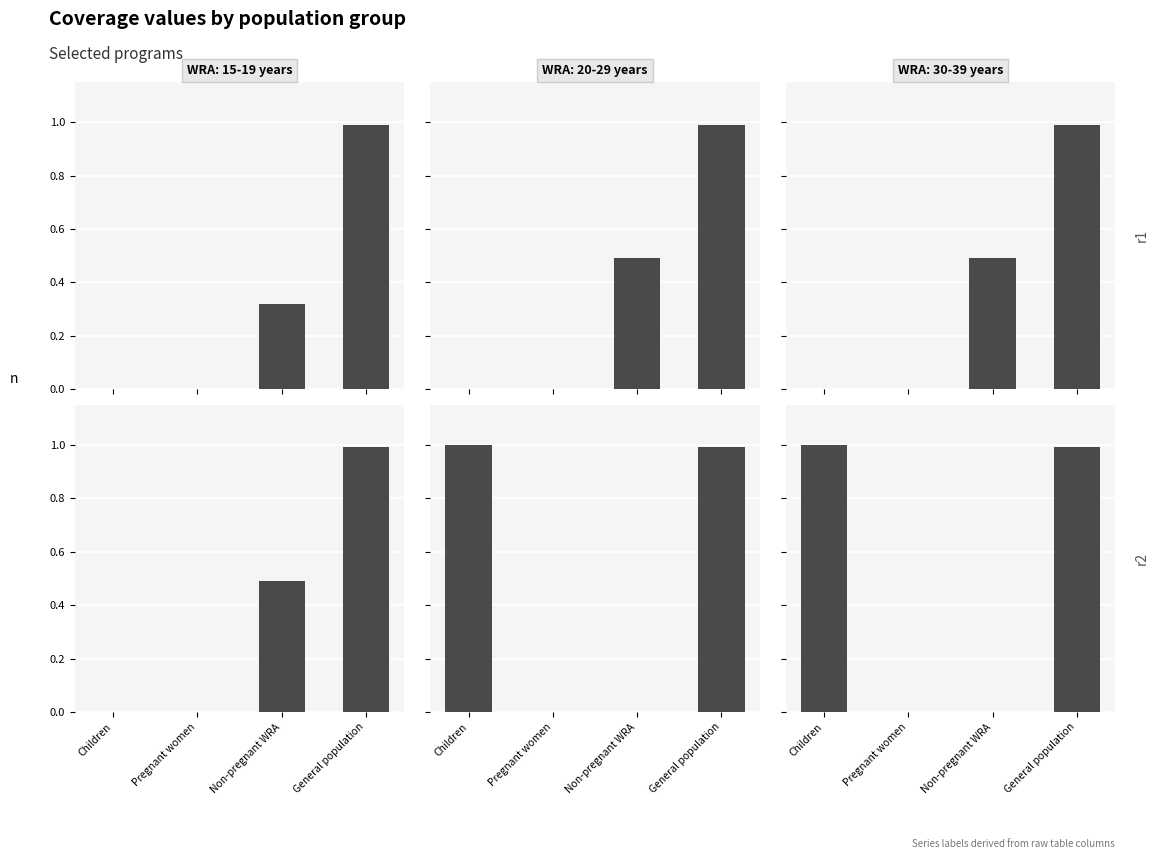

What is the label of the 3rd bar from the right?

Pregnant women